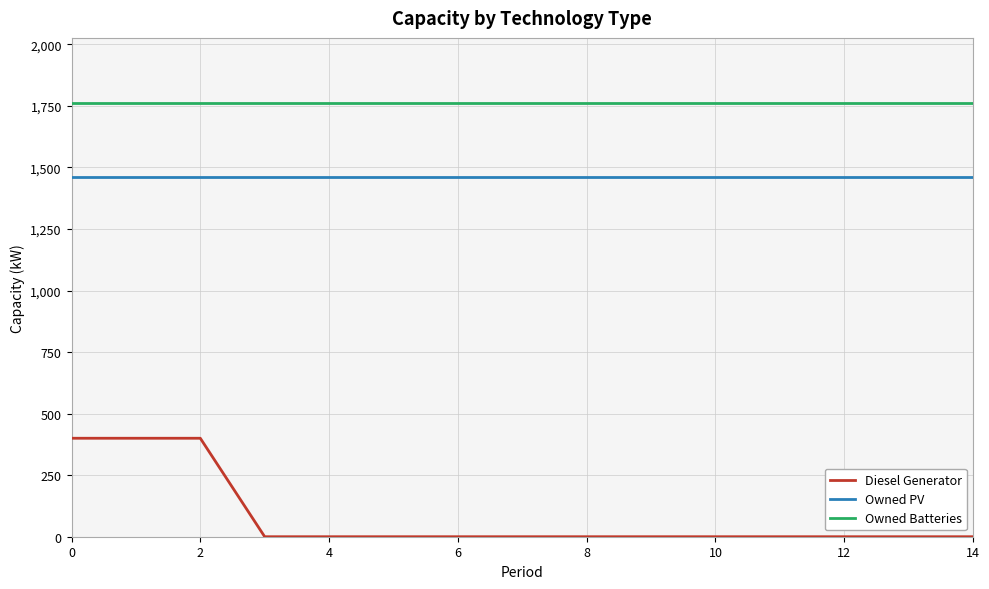

What is the lowest value of the Owned PV series?

1461